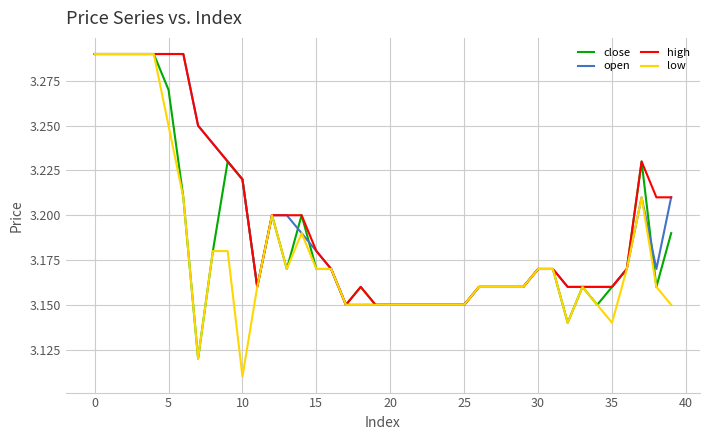

Which series has the largest range (max minus min)?

low